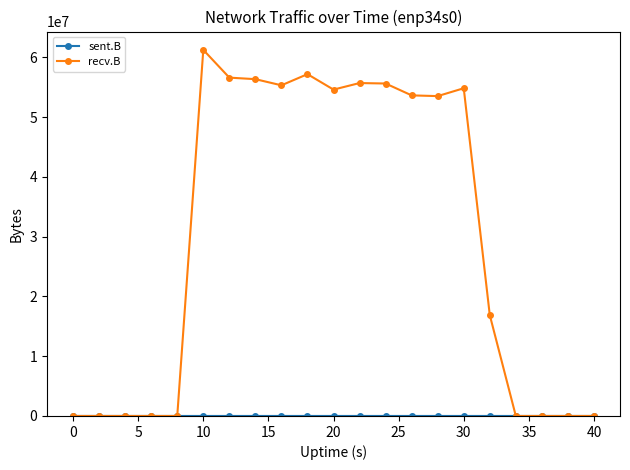

Which series has the largest total across all categories?

recv.B